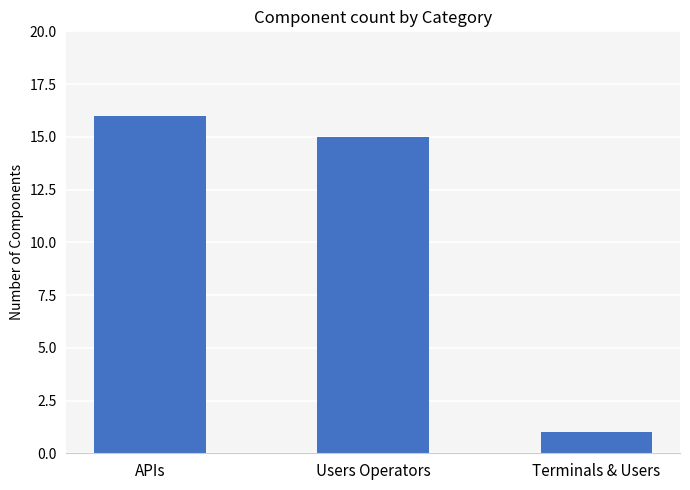

How many bars are there in total?

3